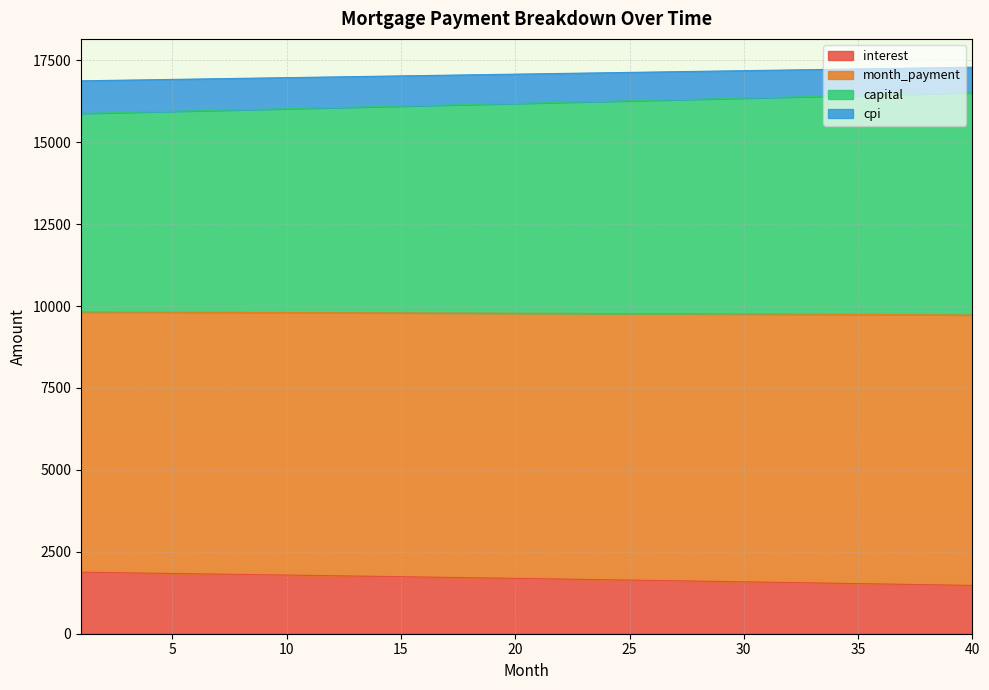

What is the difference between the capital values at 2 and 19?

182.4